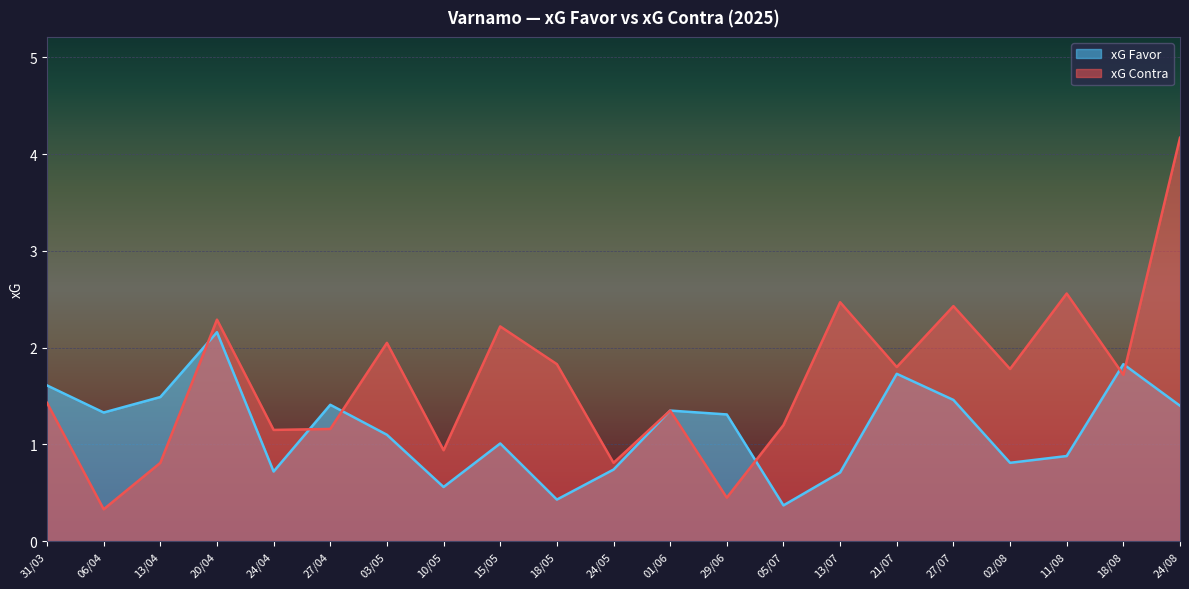

At which category is the sum across all series the highest?

24/08